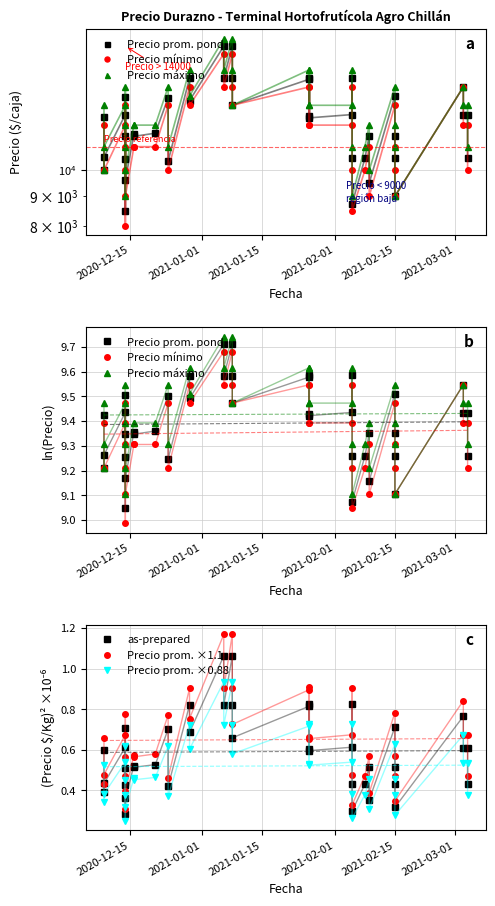

Which series has the widest spread of values?

Precio prom. ×1.1